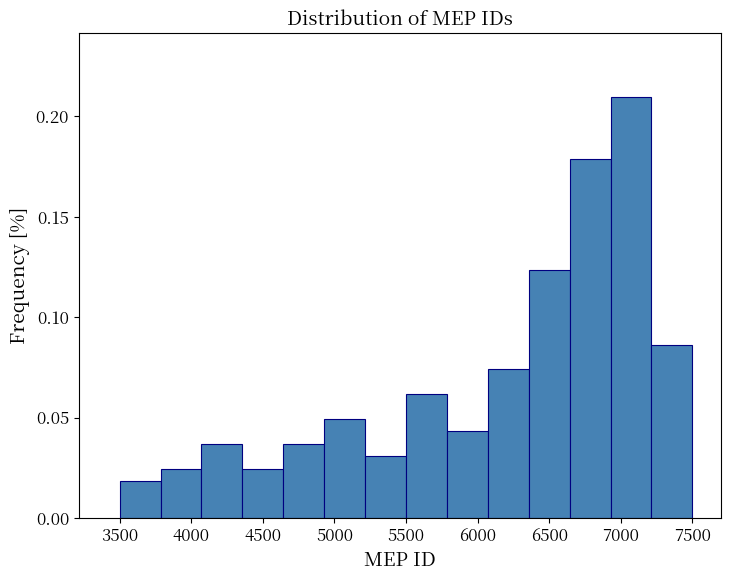

What is the height of the bar covering 3800 to 4050 on the x-axis? Neither the bar edges nor the heights are printed on the chart, so give them approximately, as read against the axes.

0.025